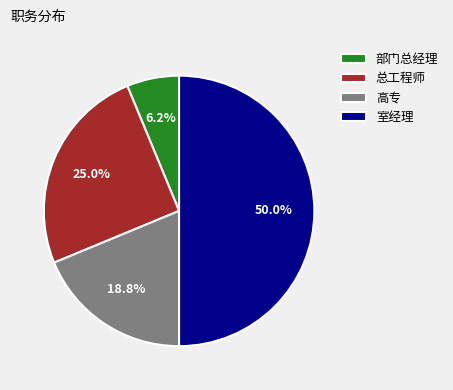

What is the largest slice in the pie chart?

室经理